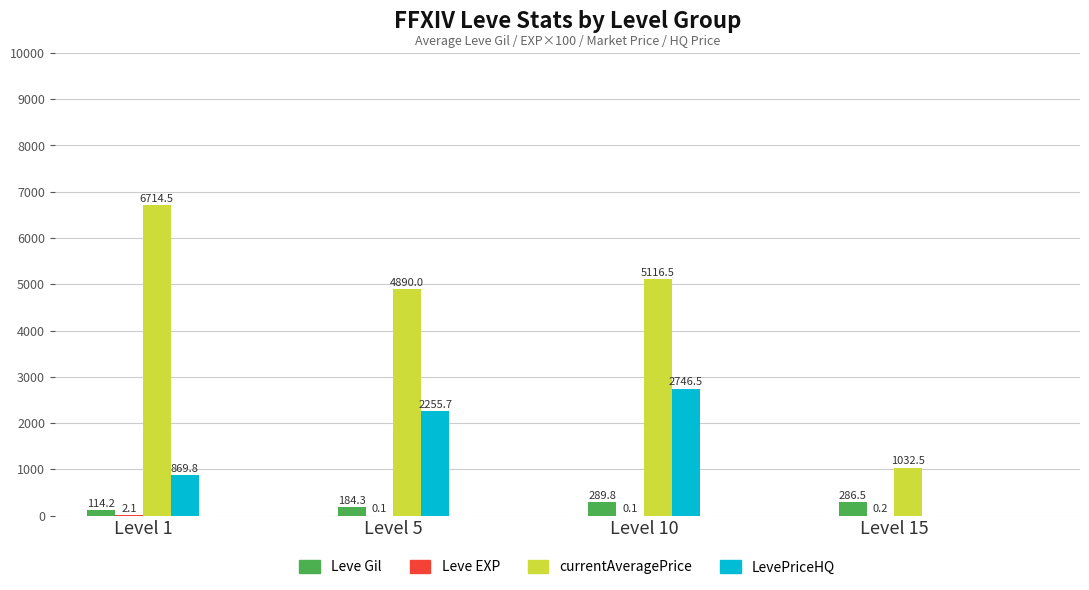

True or false: LevePriceHQ has a value of 2255.7 at Level 5.

True